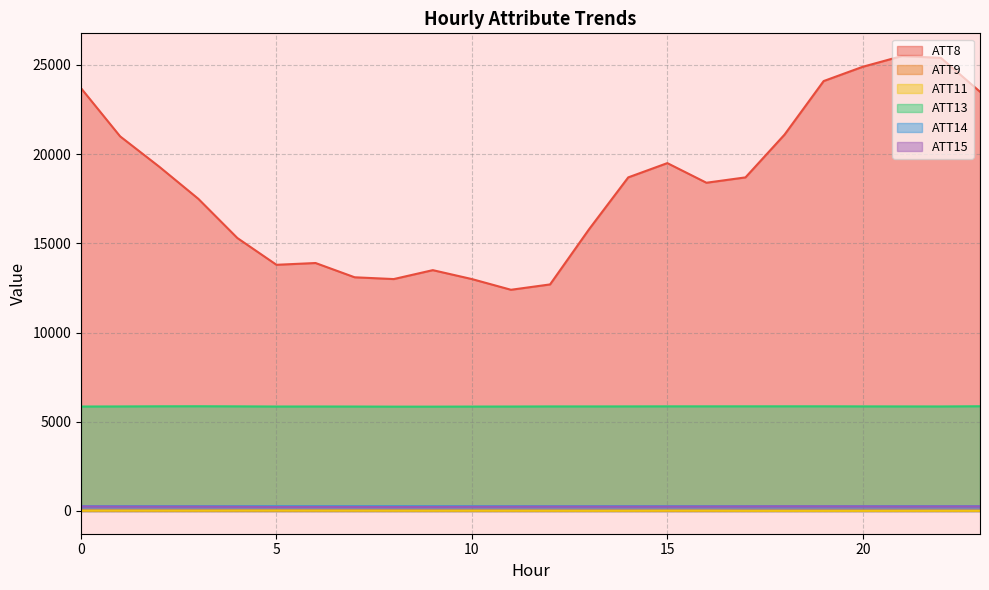

How many lines are shown in the chart?

6